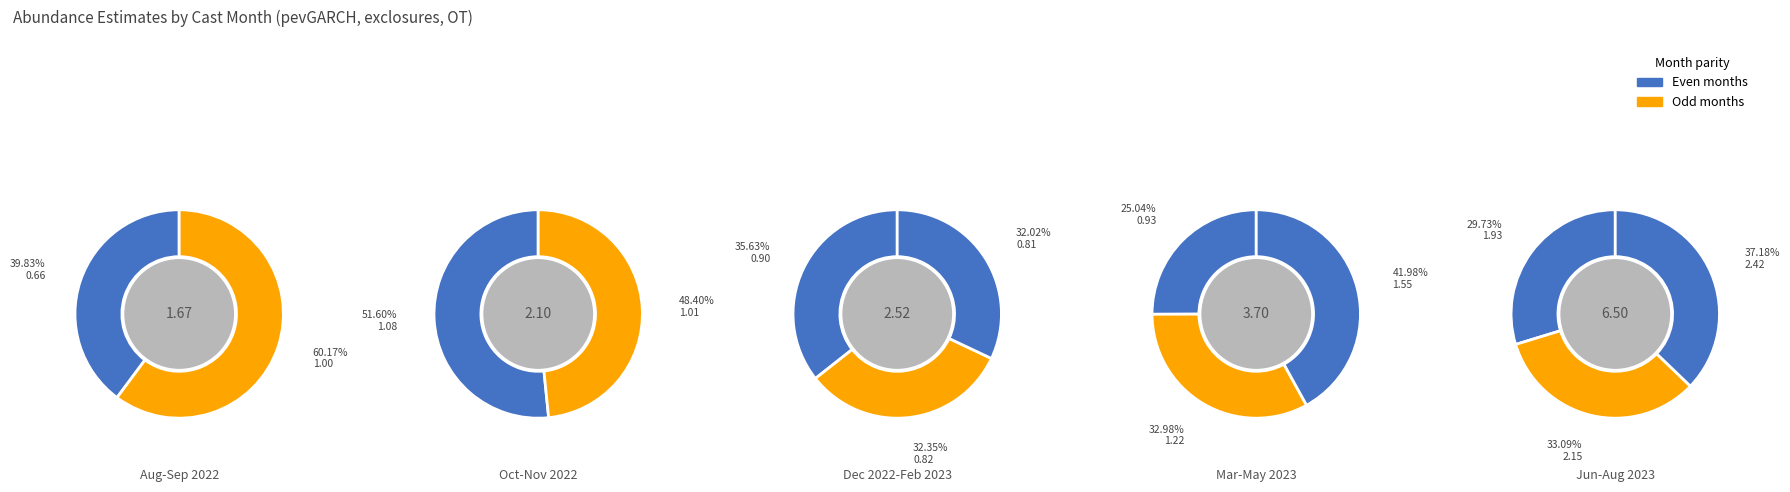

Count the number of slices in the pie.

13